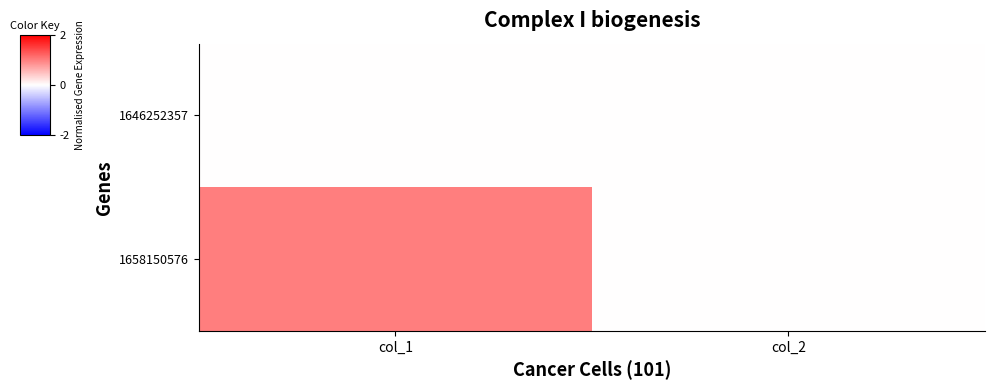

Which series has the widest spread of values?

1658150576